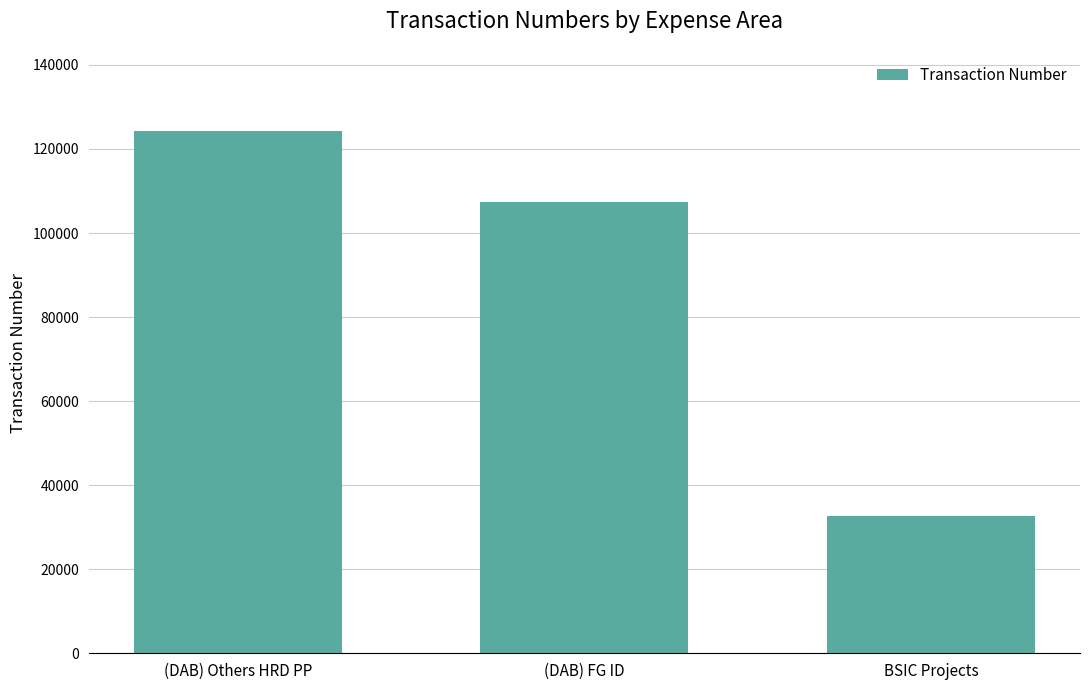

What is the smallest value displayed?

32714